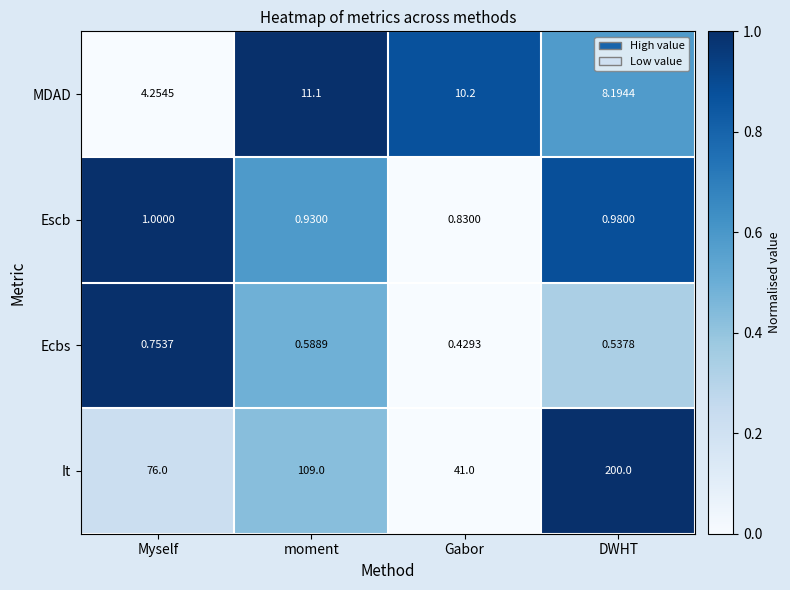

How many categories are shown in the chart?

4